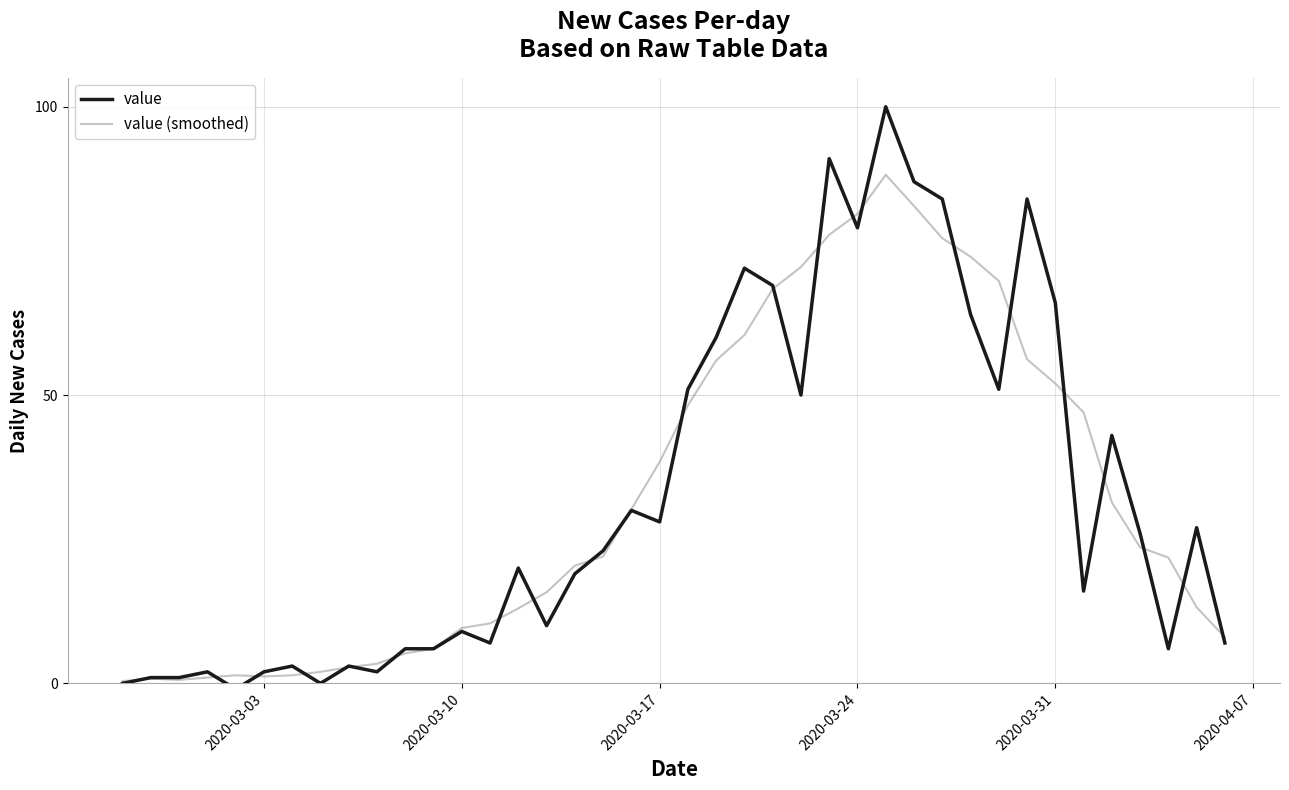

Which series has the widest spread of values?

value